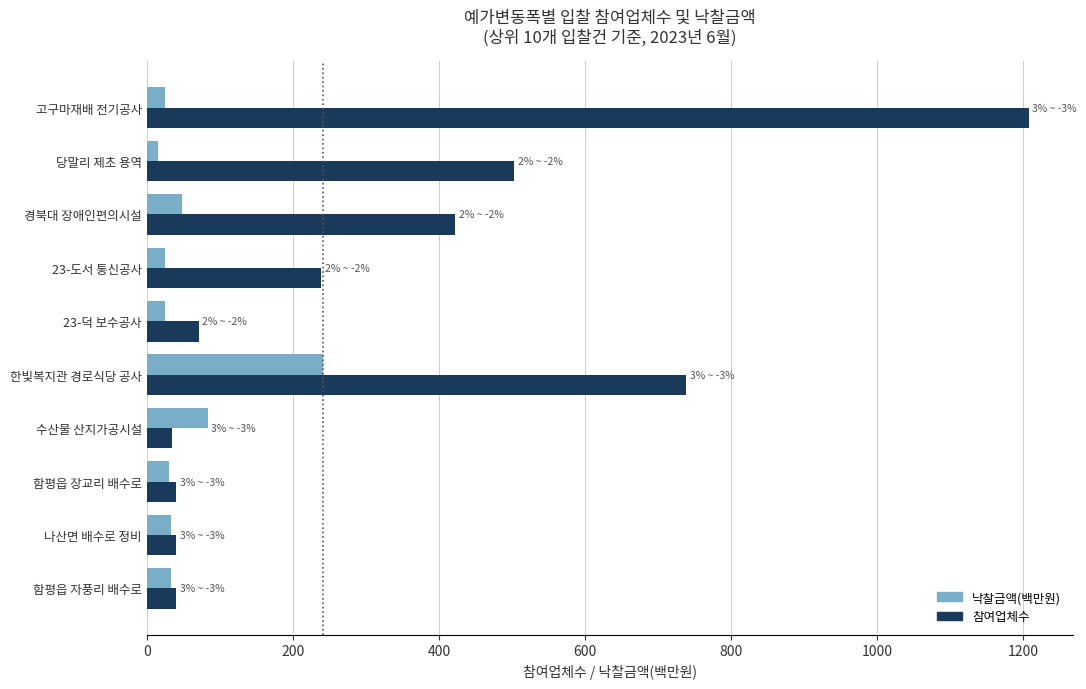

Where is 낙찰금액(백만원) nearest to the value 128?

수산물 산지가공시설